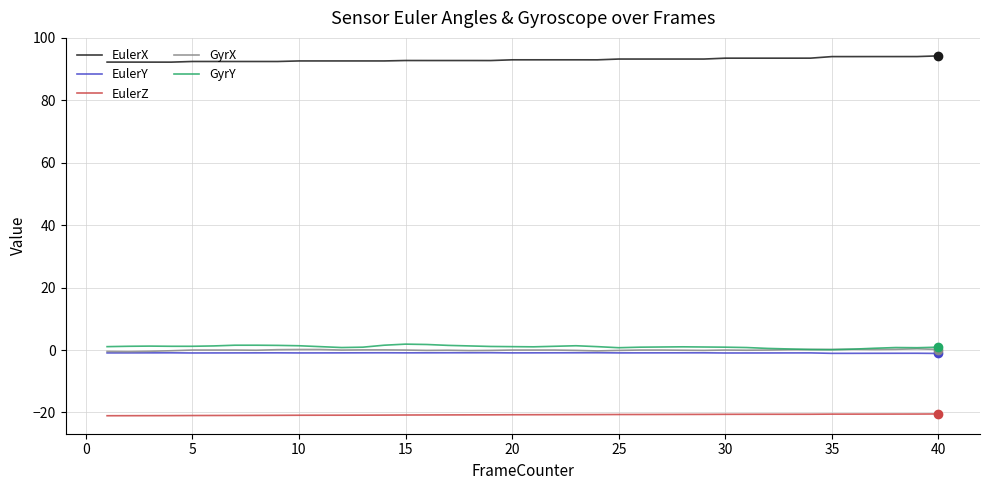

What is the smallest value displayed?

-21.1